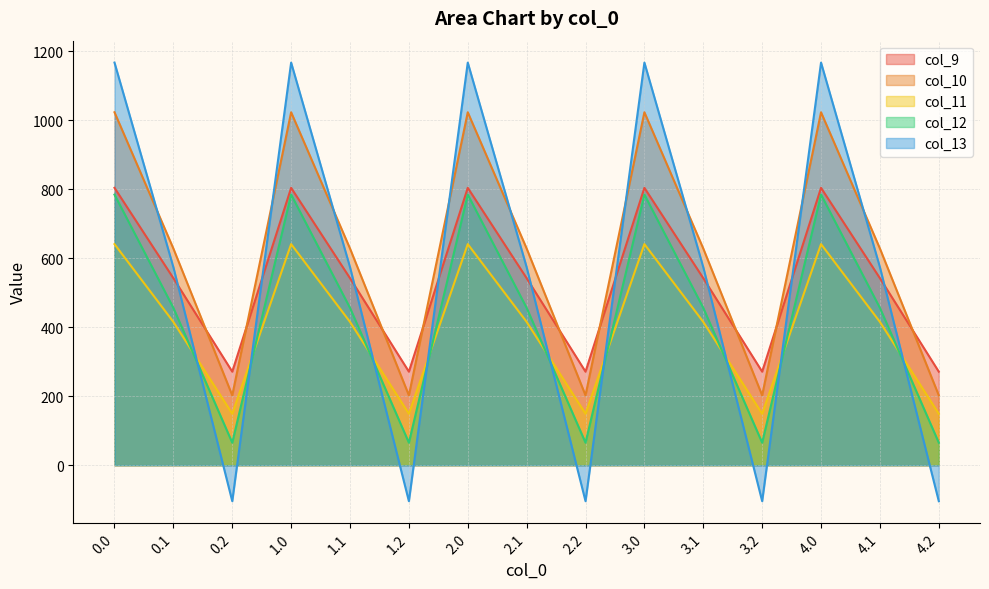

What is the label of the 9th point from the left?

2.2